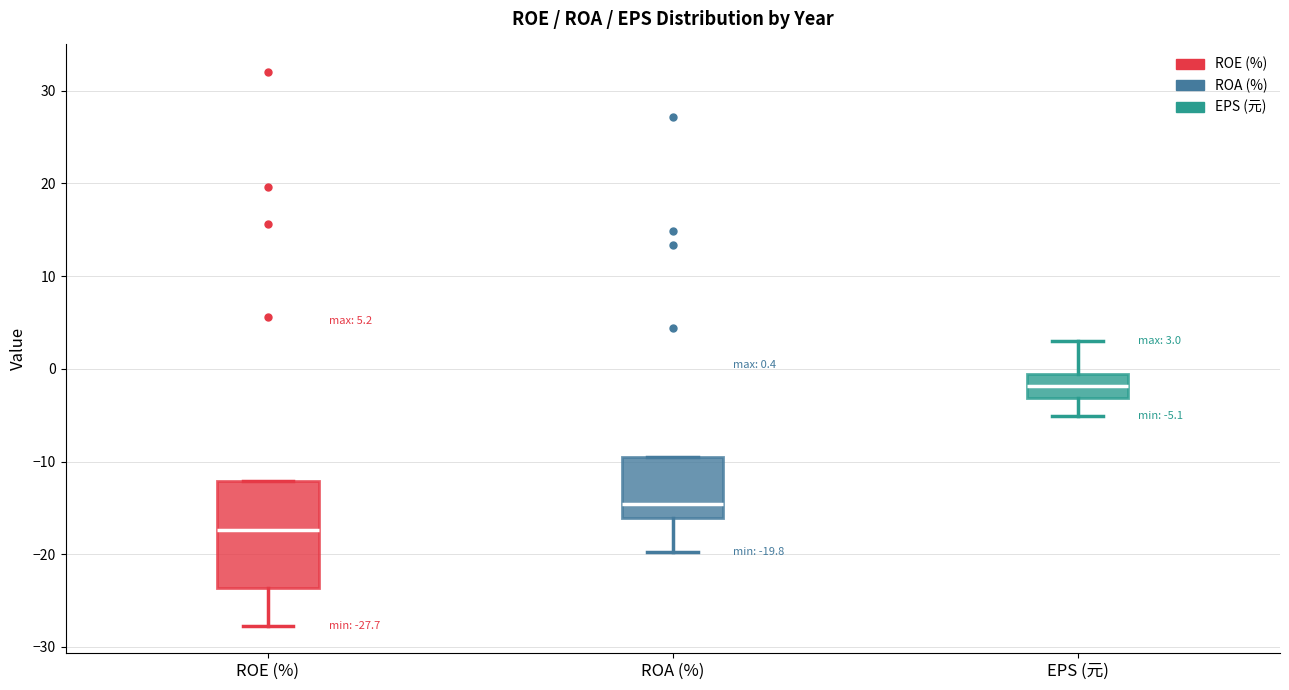

Comparing the boxes themselves (not the whiskers), which one is the tallest?

ROE (%)